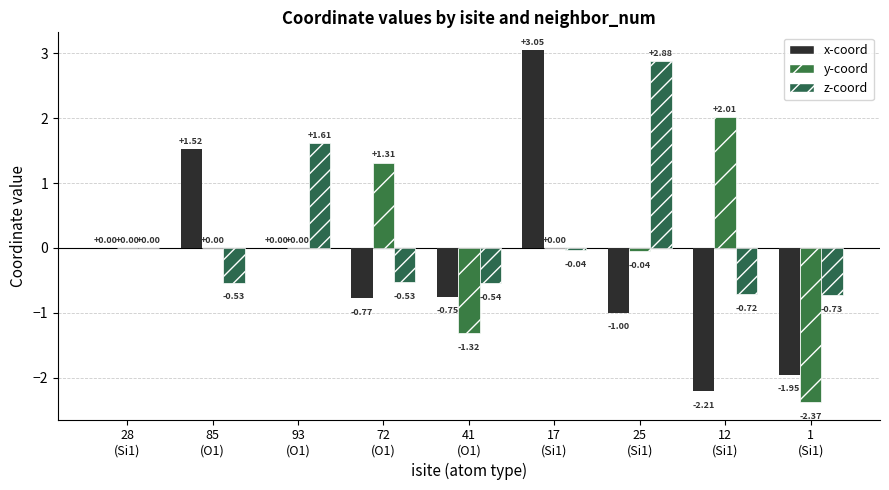

How many groups of bars are there?

9